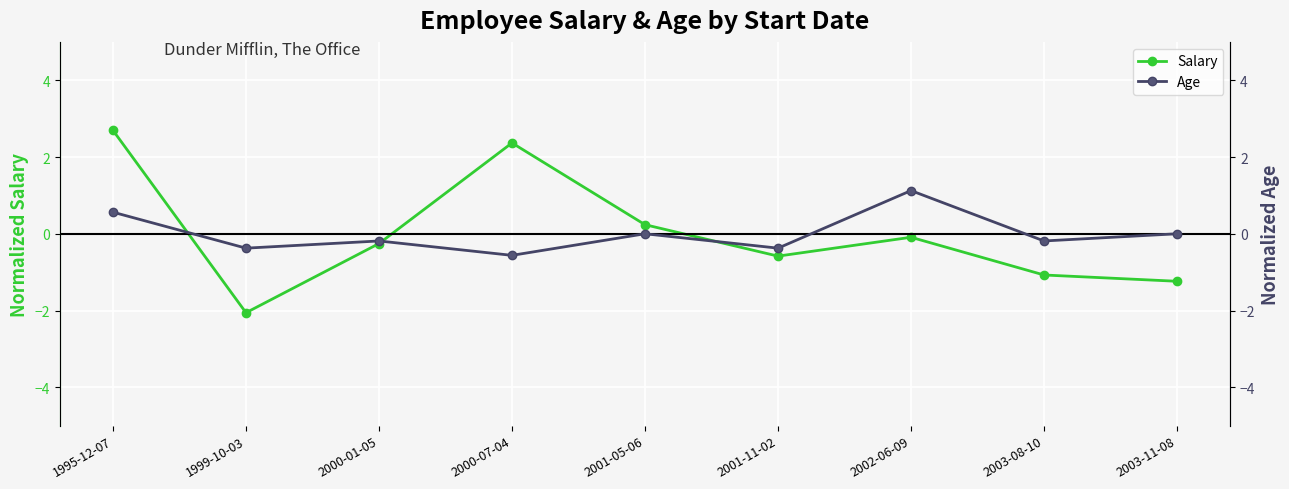

Rank the series by their average value, from lowest to highest.

Age, Salary